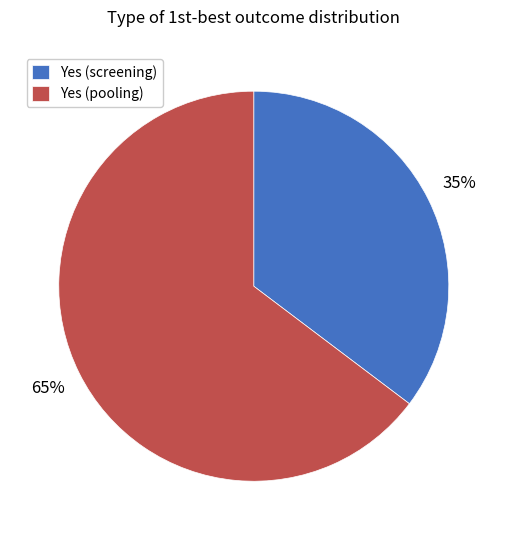

To the nearest percent, what percentage of the pie is Yes (pooling)?

65%